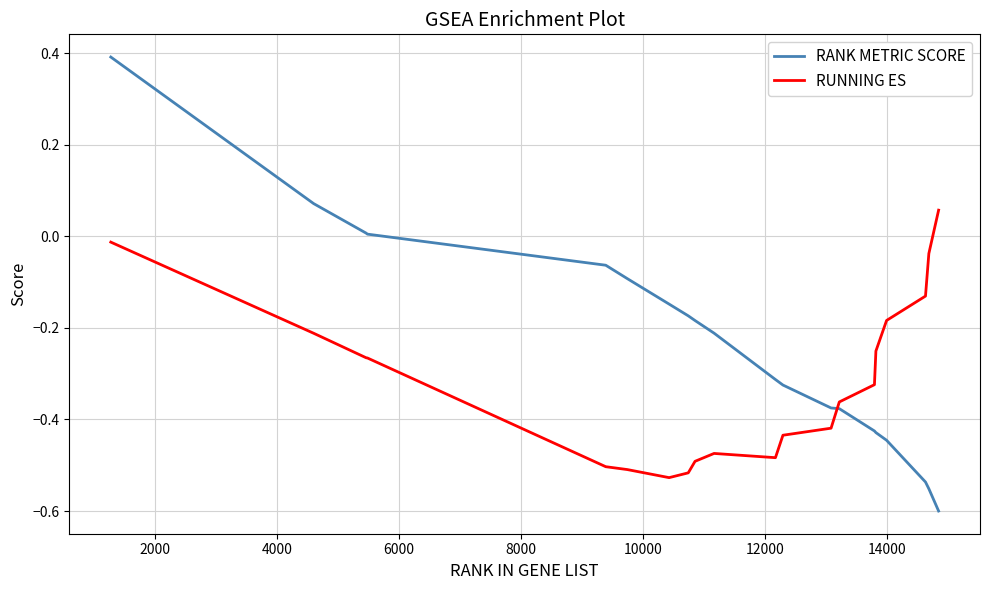

List the series in order of their peak value, lowest first.

RUNNING ES, RANK METRIC SCORE